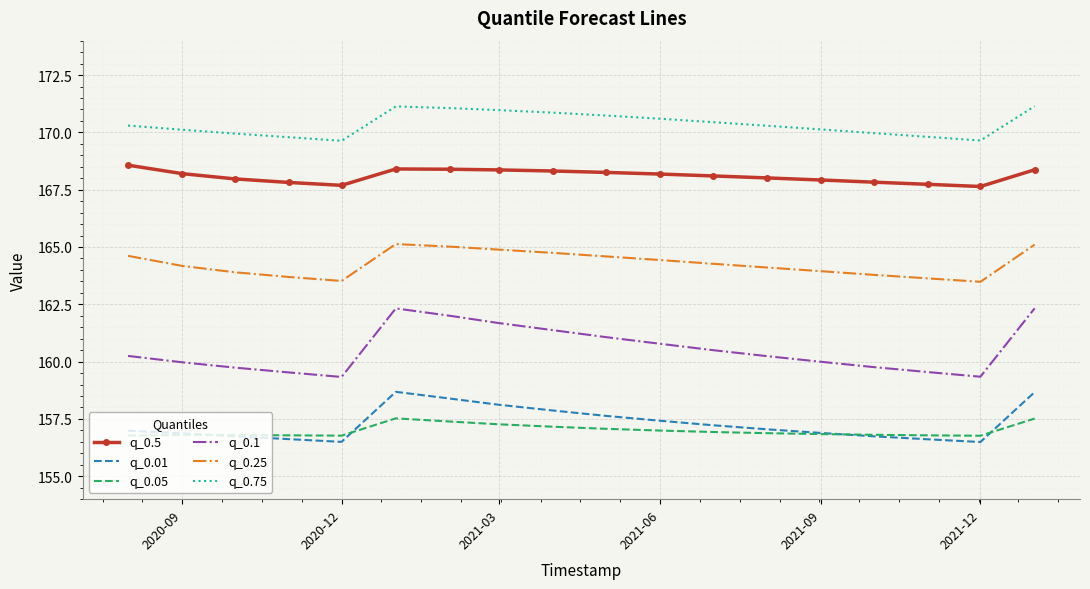

List the series in order of their peak value, highest first.

q_0.75, q_0.5, q_0.25, q_0.1, q_0.01, q_0.05